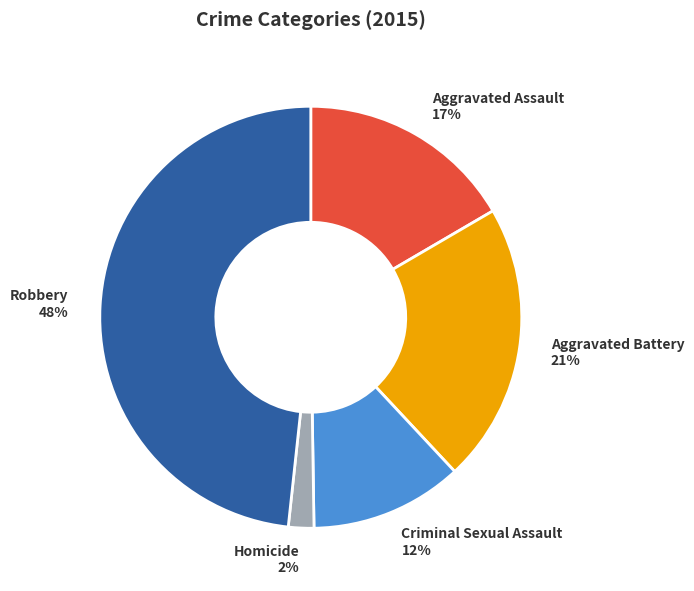

To the nearest percent, what is the average slice percentage?

20%